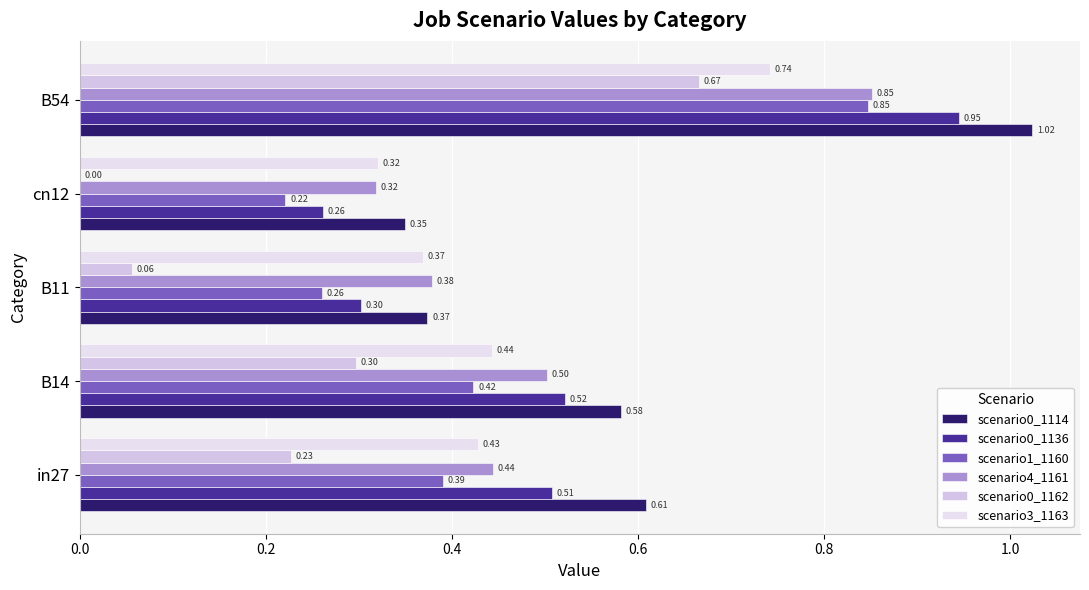

Count the number of data series in this chart.

6